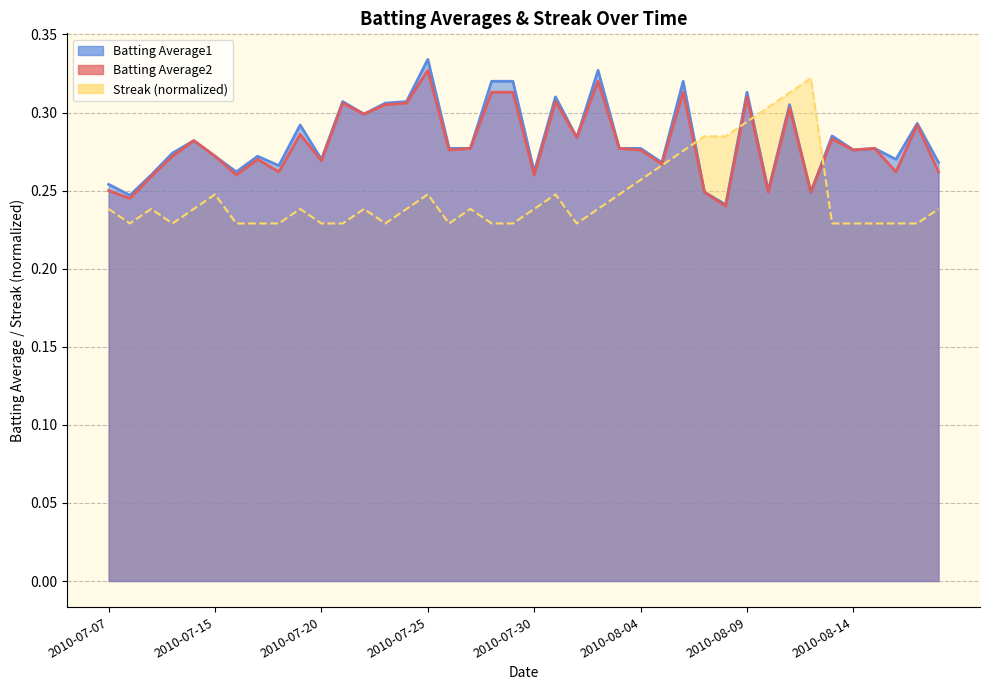

Which category has the highest value in the Streak series?

2010-08-12